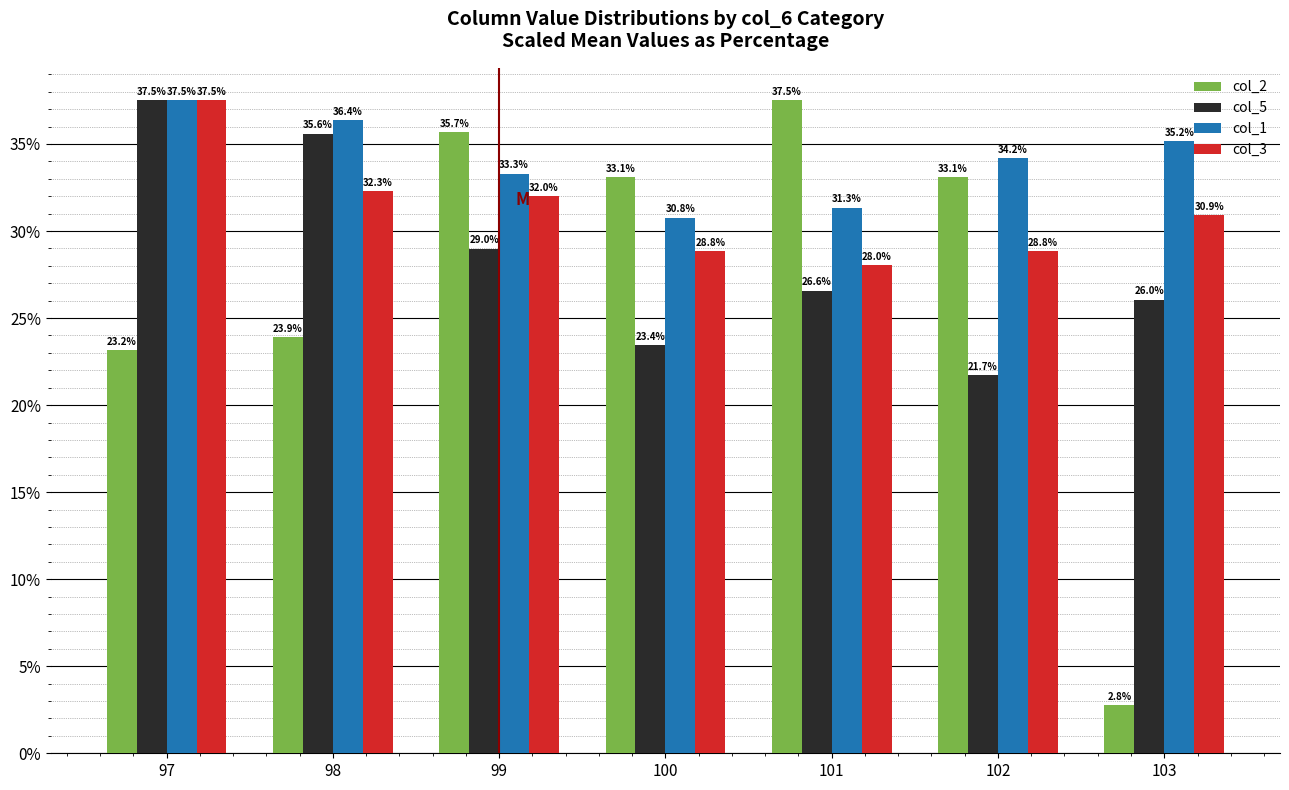

Rank the series by their average value, from lowest to highest.

col_2, col_5, col_3, col_1